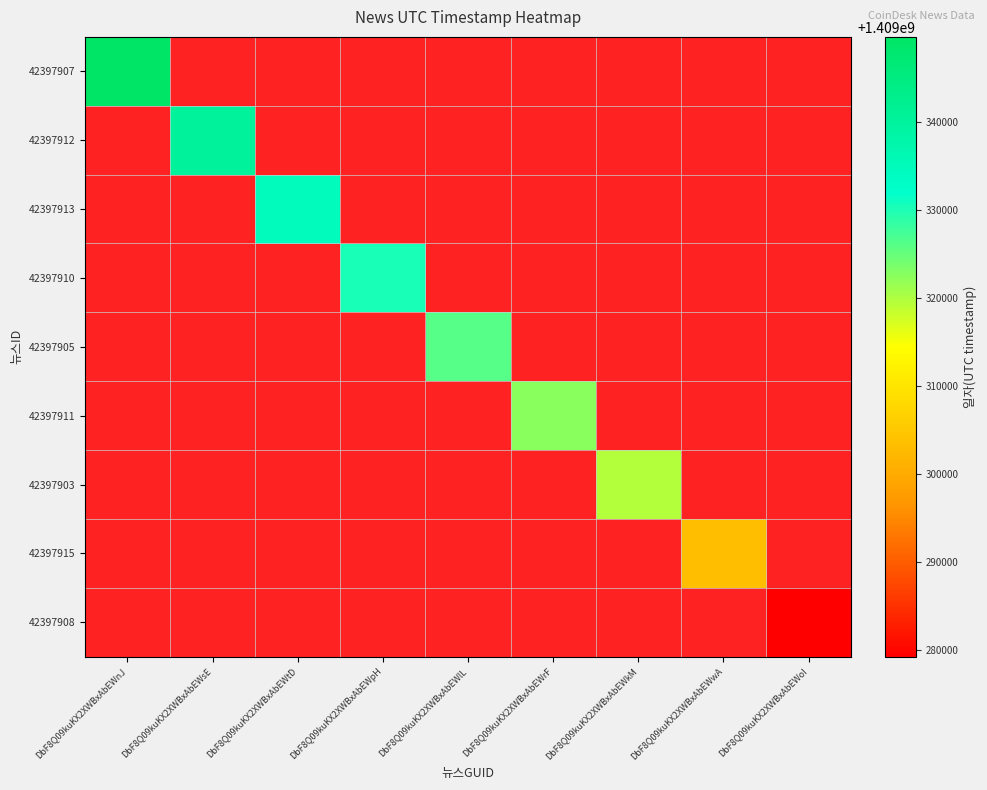

At which category does the chart reach its minimum across all series?

DbF8Q09kuKX2XWBxAbEWoI